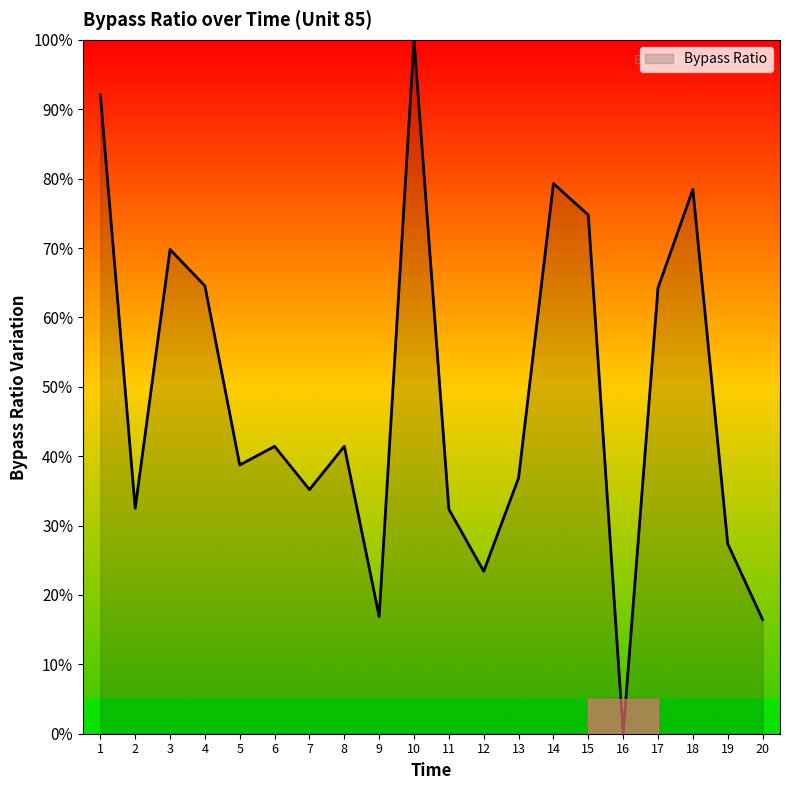

What is the difference between the maximum and minimum values?

100.0